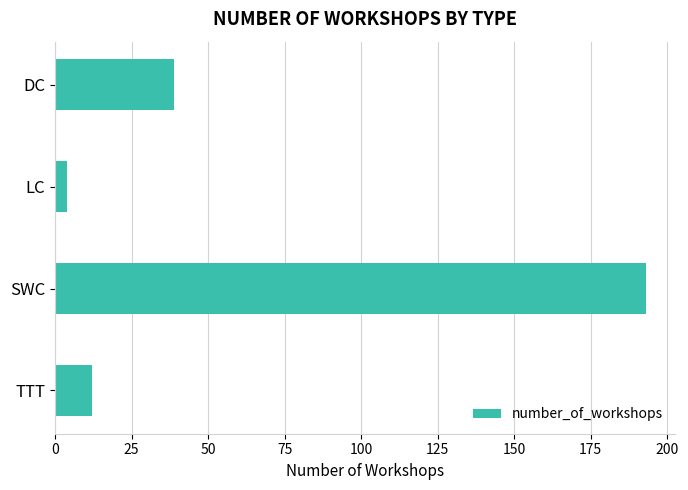

What is the label of the 1st bar from the top?

DC